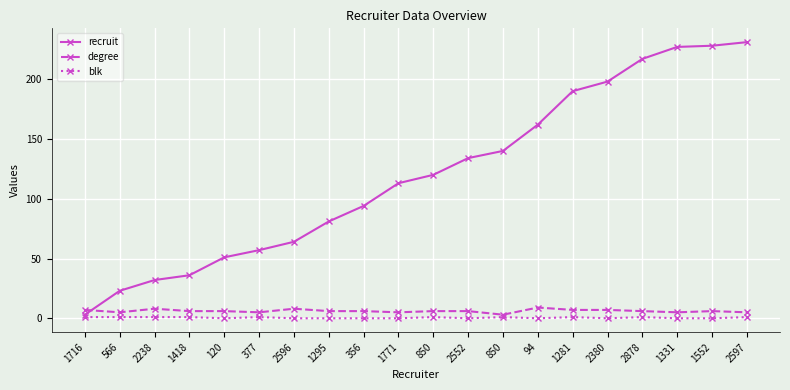

What is the label of the 4th point from the left?

1418